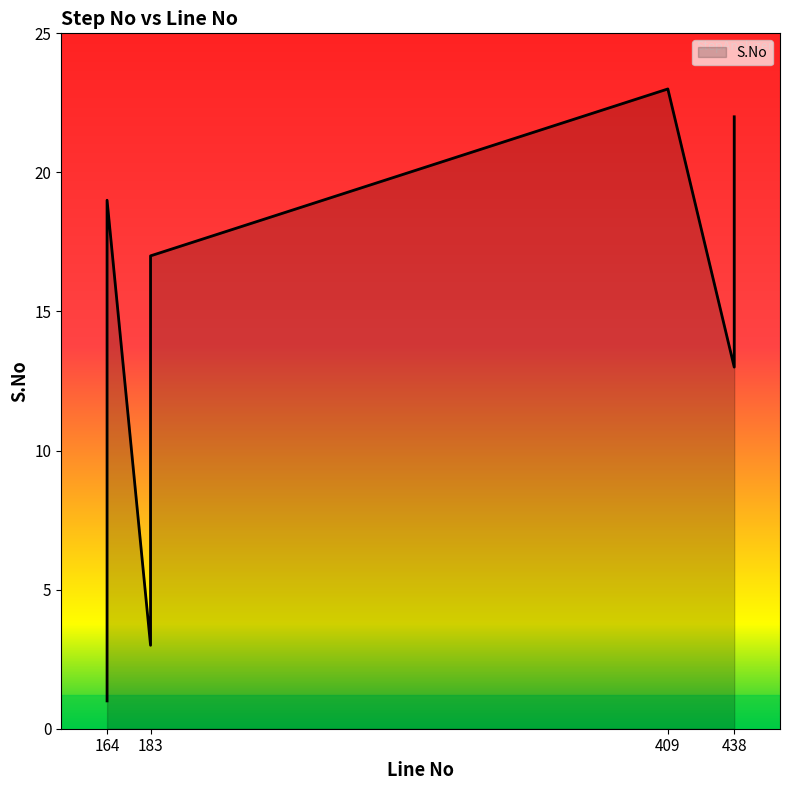

Rank the categories by value from highest to lowest.

409, 438, 438, 438, 164, 438, 183, 164, 183, 164, 438, 164, 164, 183, 164, 164, 183, 164, 183, 164, 183, 164, 164